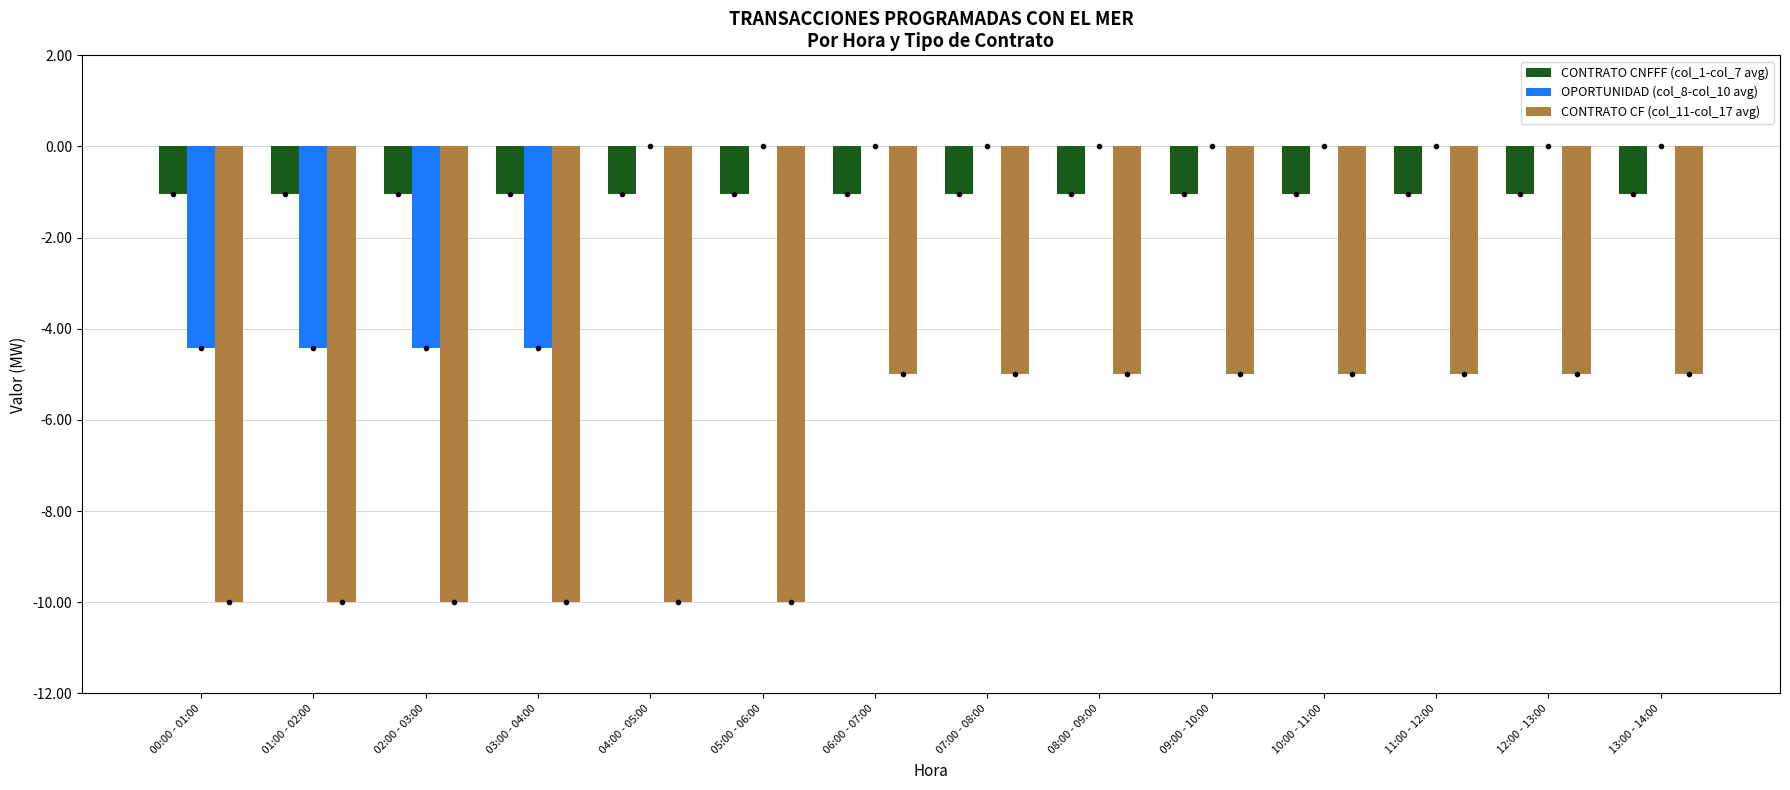

What is the sum of all CONTRATO CF (col_11-col_17 avg) values?

-100.0